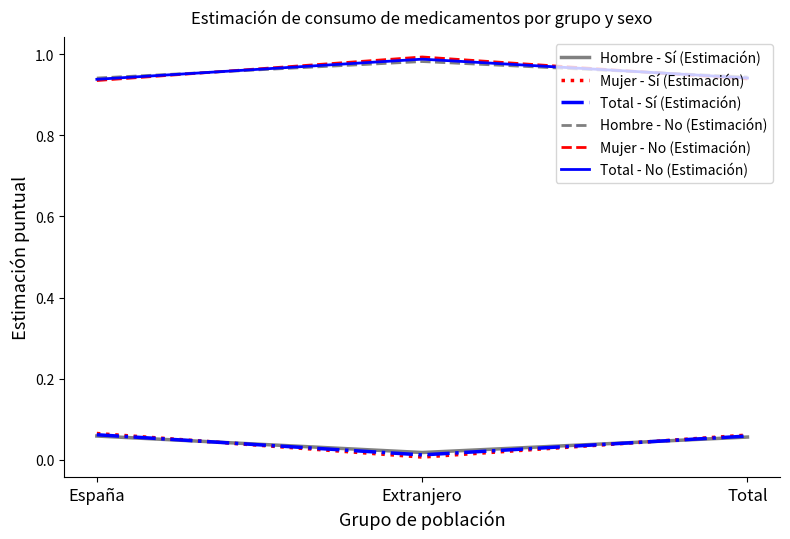

Which category has the lowest value across all series?

Extranjero